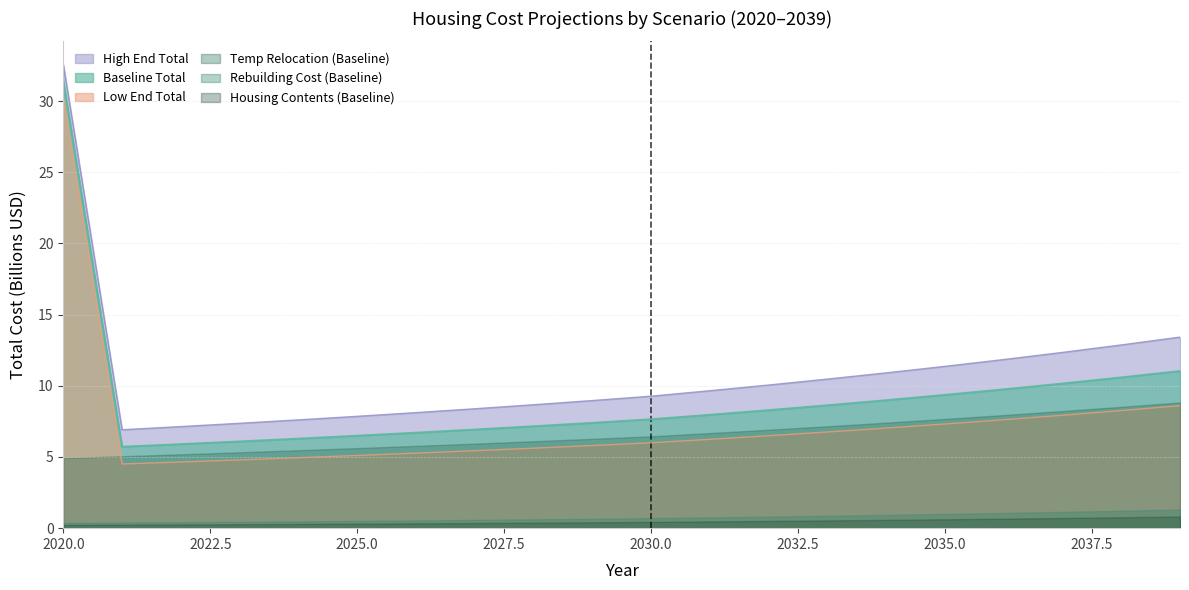

True or false: Temp Relocation (Baseline) has a value of 2.2 at 2020.0.

False